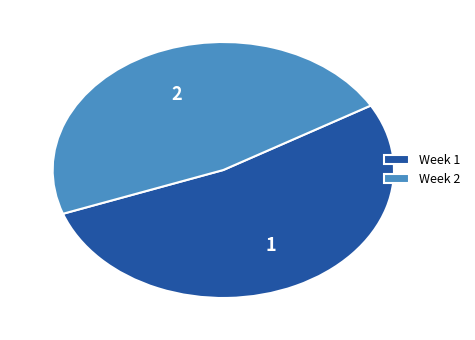

Which slice represents more than half of the pie?

Week 1